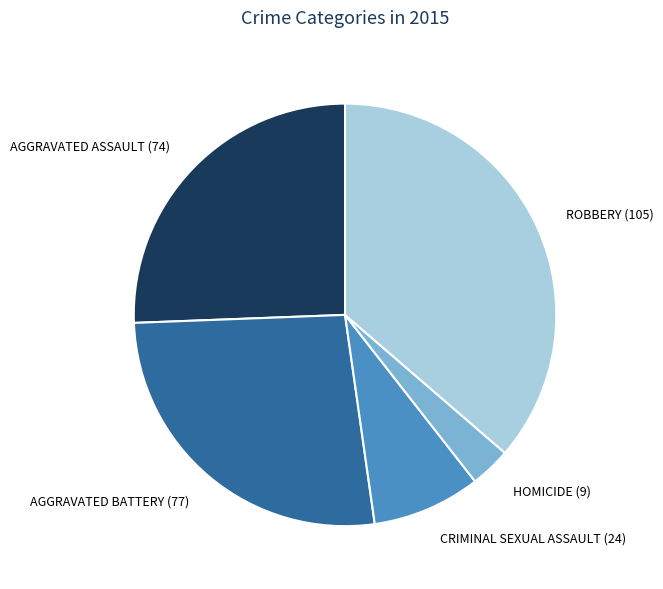

Which has a higher value, HOMICIDE (9) or AGGRAVATED BATTERY (77)?

AGGRAVATED BATTERY (77)